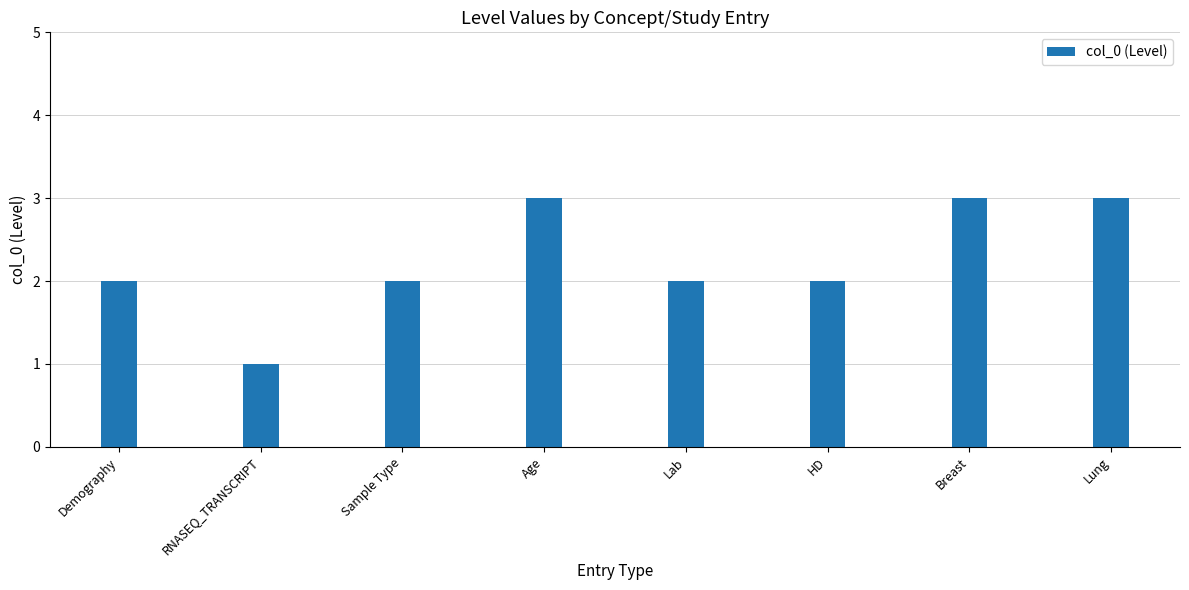

Are the bars grouped side by side (vs. stacked)?

No